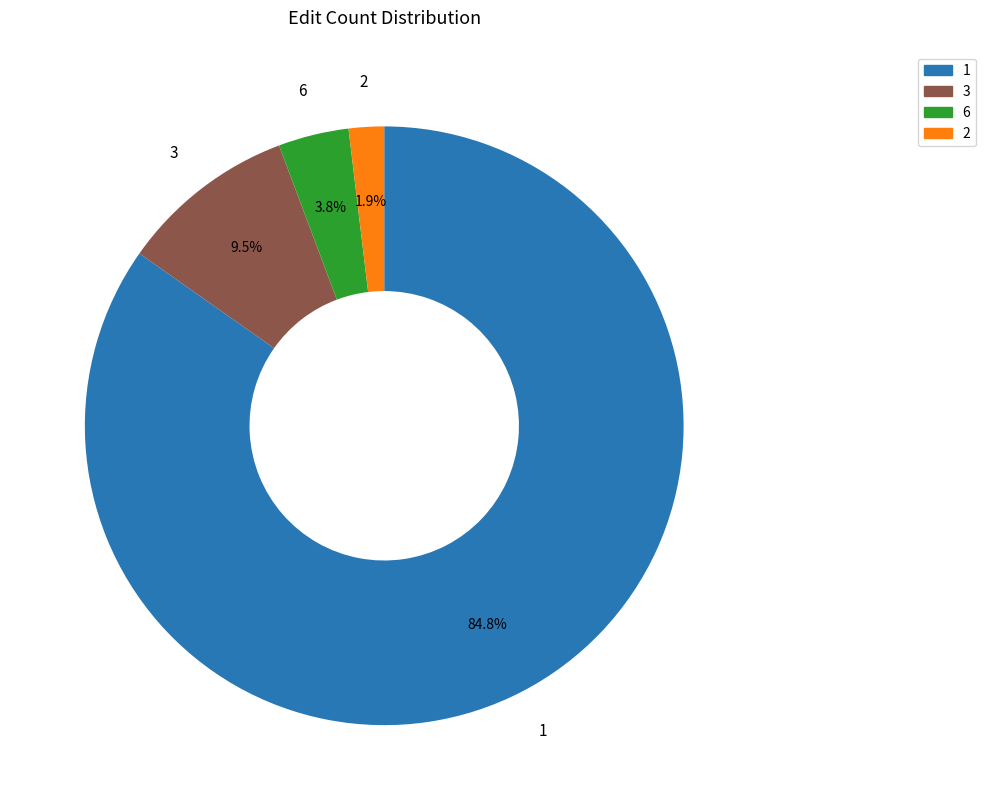

Approximately how many times larger is the value at 3 compared to 6?

2.5